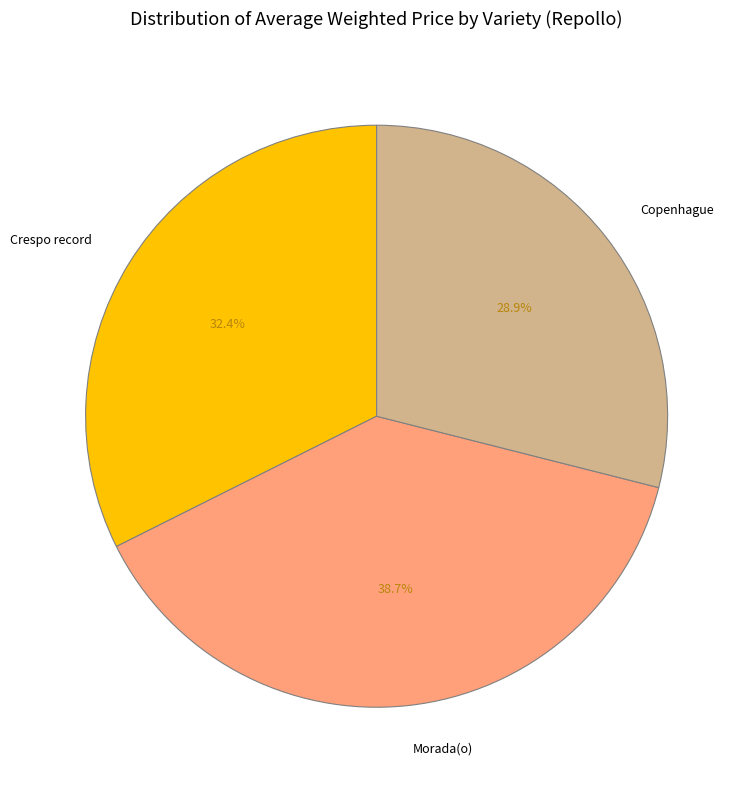

Which has a higher value, Crespo record or Morada(o)?

Morada(o)